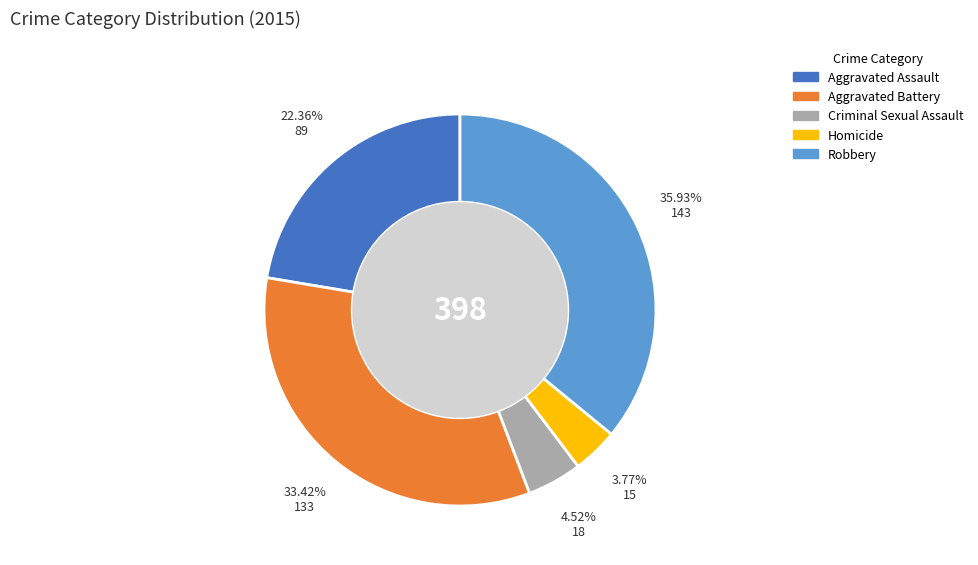

True or false: Aggravated Battery accounts for 44% of the total.

False